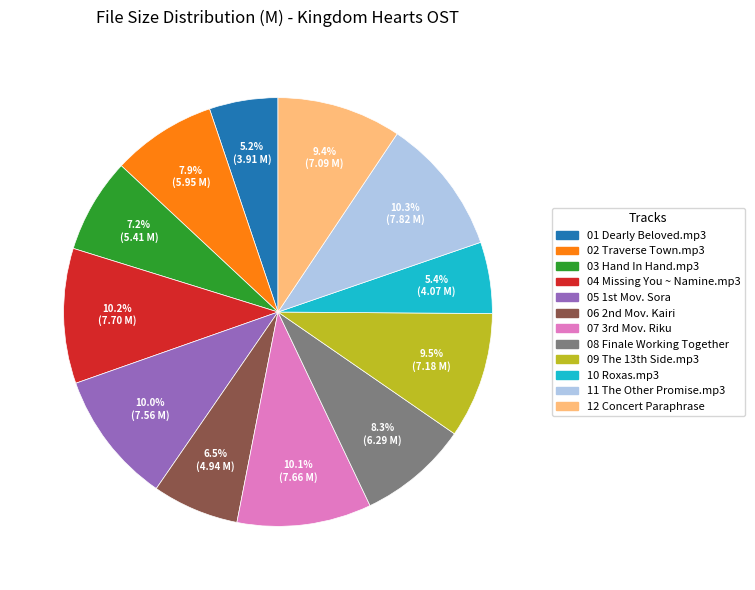

Between 10 Roxas.mp3 and 02 Traverse Town.mp3, which is larger?

02 Traverse Town.mp3